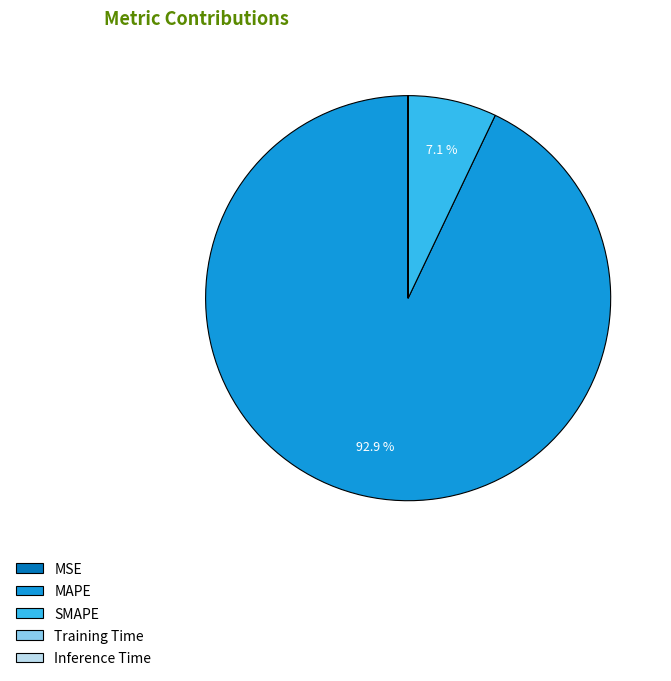

What is the largest slice in the pie chart?

MAPE